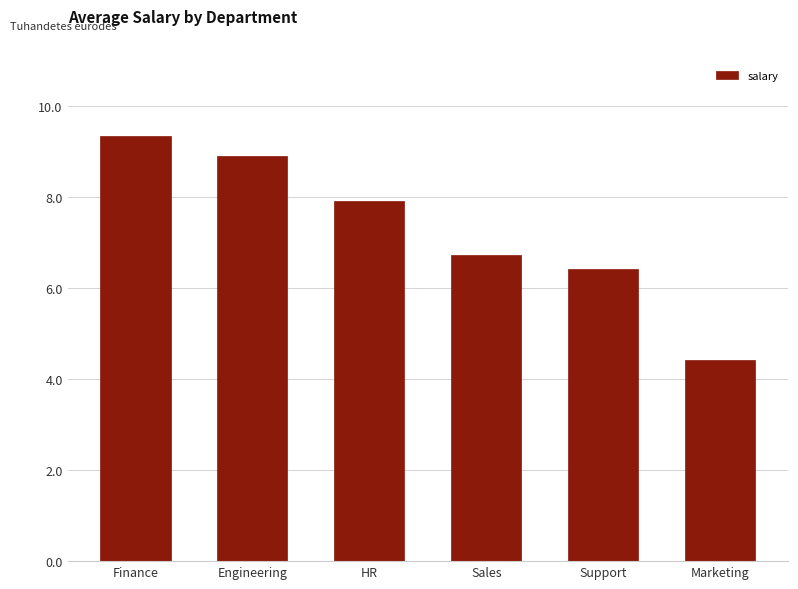

What is the difference between the values at Engineering and Finance?

438.8